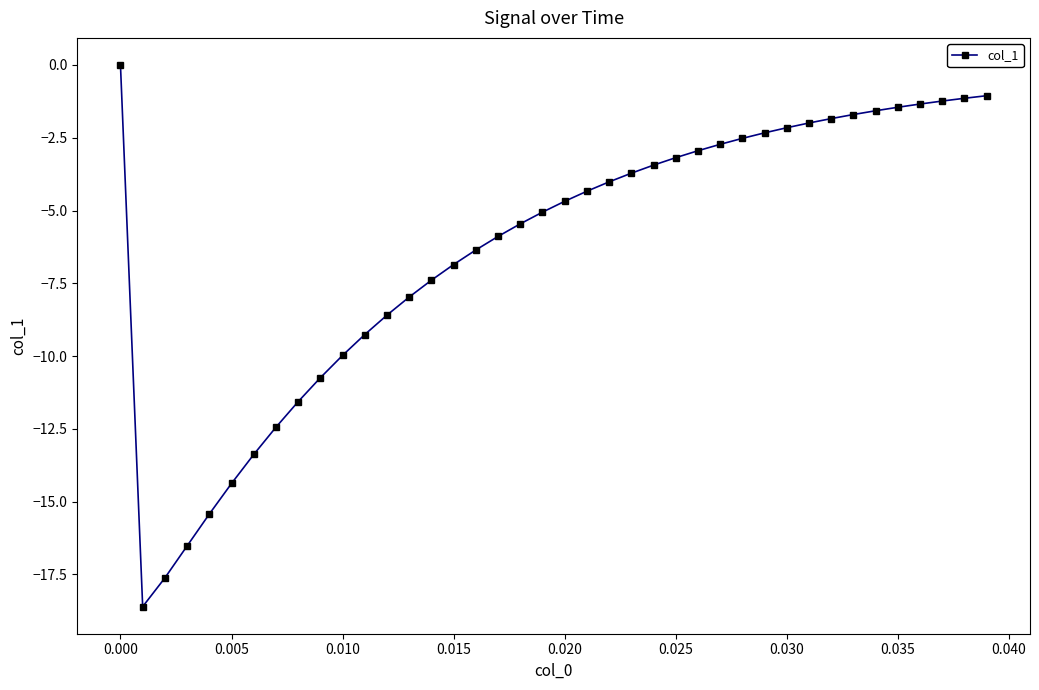

What is the value of the 31st point from the left?

-2.2